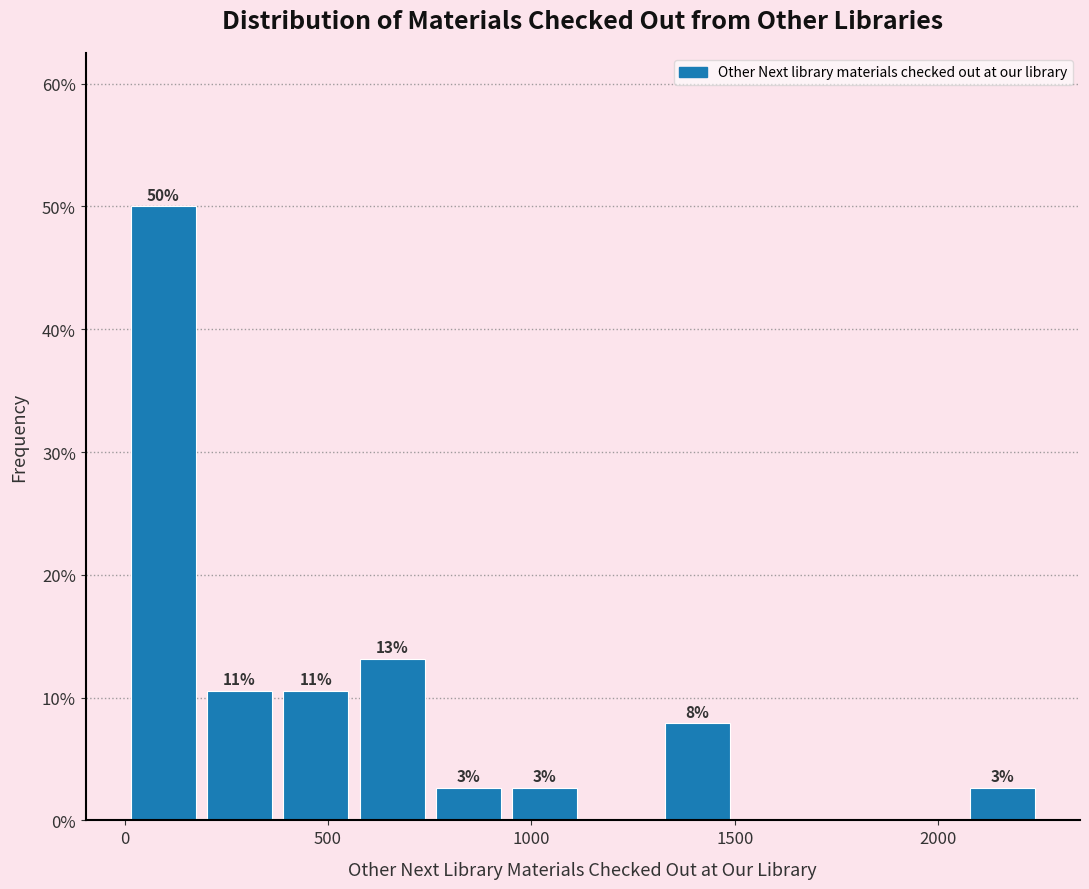

Around what value on the x-axis is the tallest bar? Give the approximate position of its centre, as read against the axis.

100